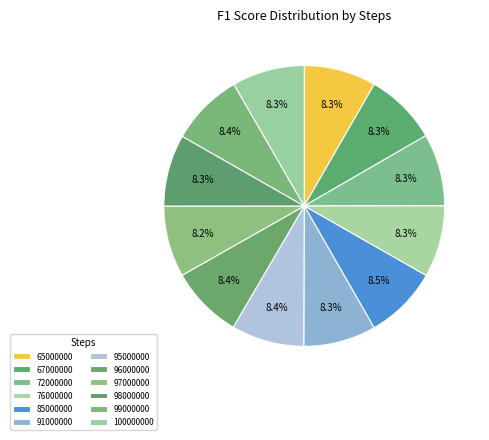

How many slices are in this pie chart?

12